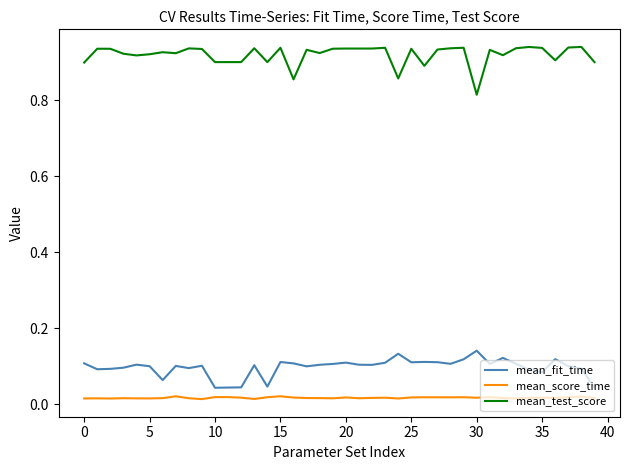

Which series has the widest spread of values?

mean_test_score